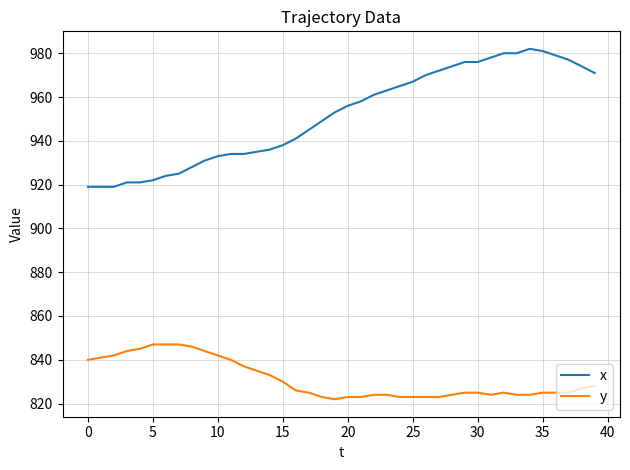

True or false: x and y intersect in this chart.

False